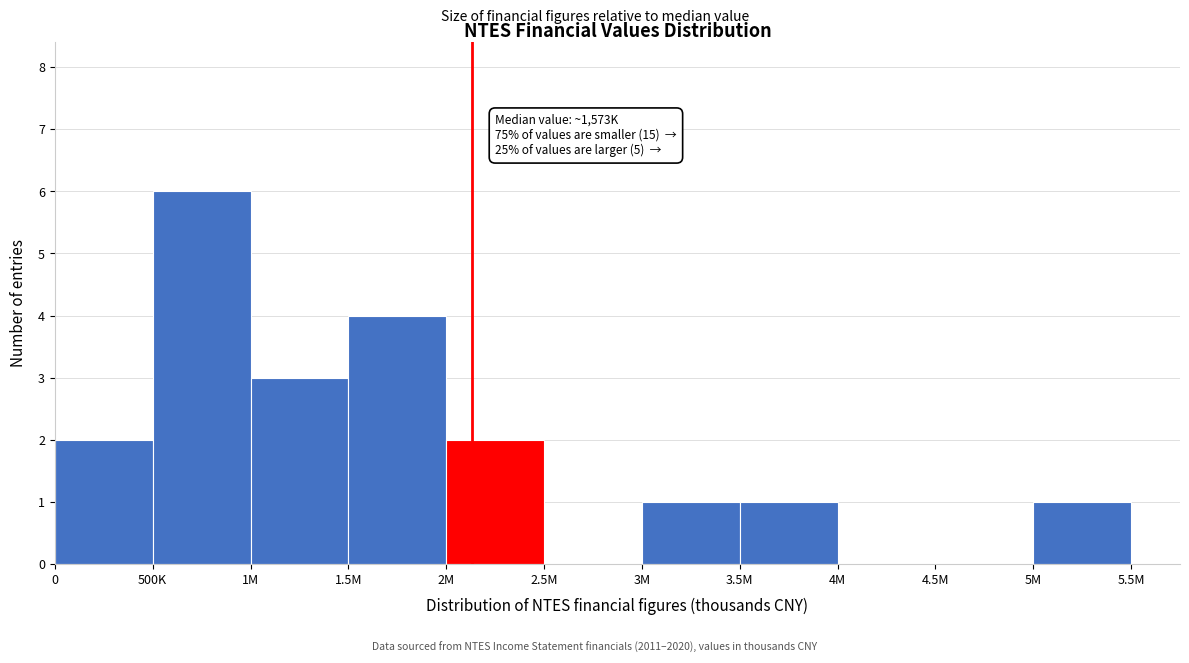

Reading left to right, transcribe all the data shown in this chart.

0=2	500K=6	1M=3	1.5M=4	2M=2	2.5M=0	3M=1	3.5M=1	4M=0	4.5M=0	5M=1